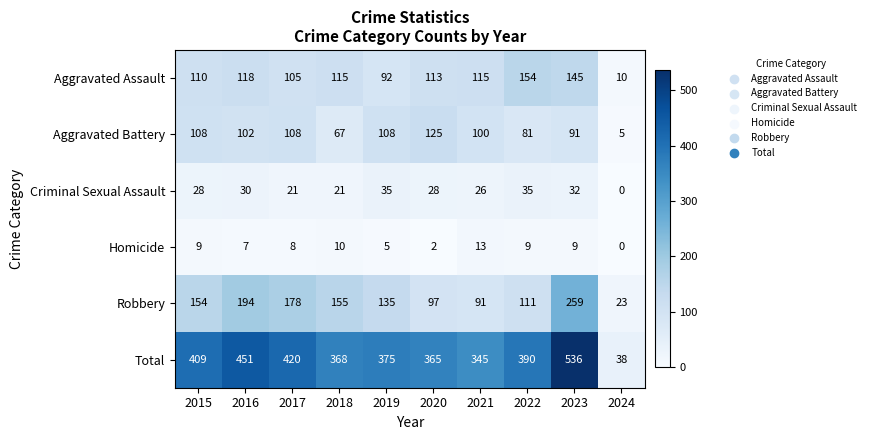

Read the Homicide value at 2016.

7